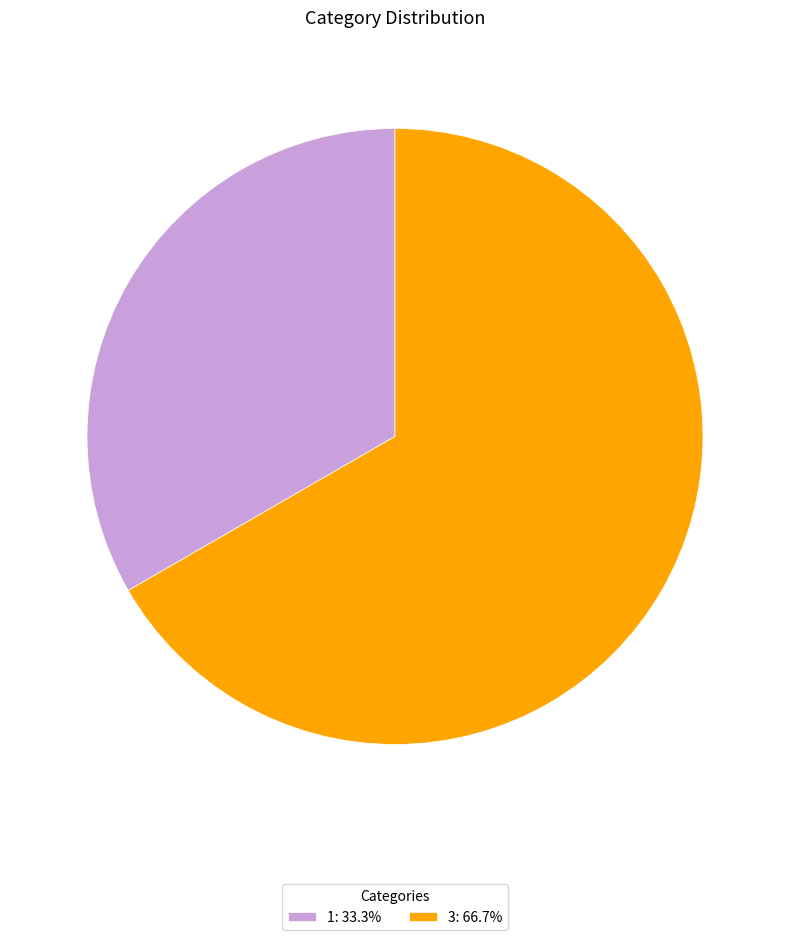

Which has a higher value, 1 or 3?

3